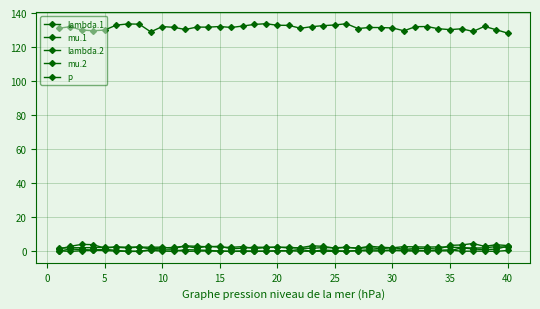

Does the chart have visible grid lines?

Yes